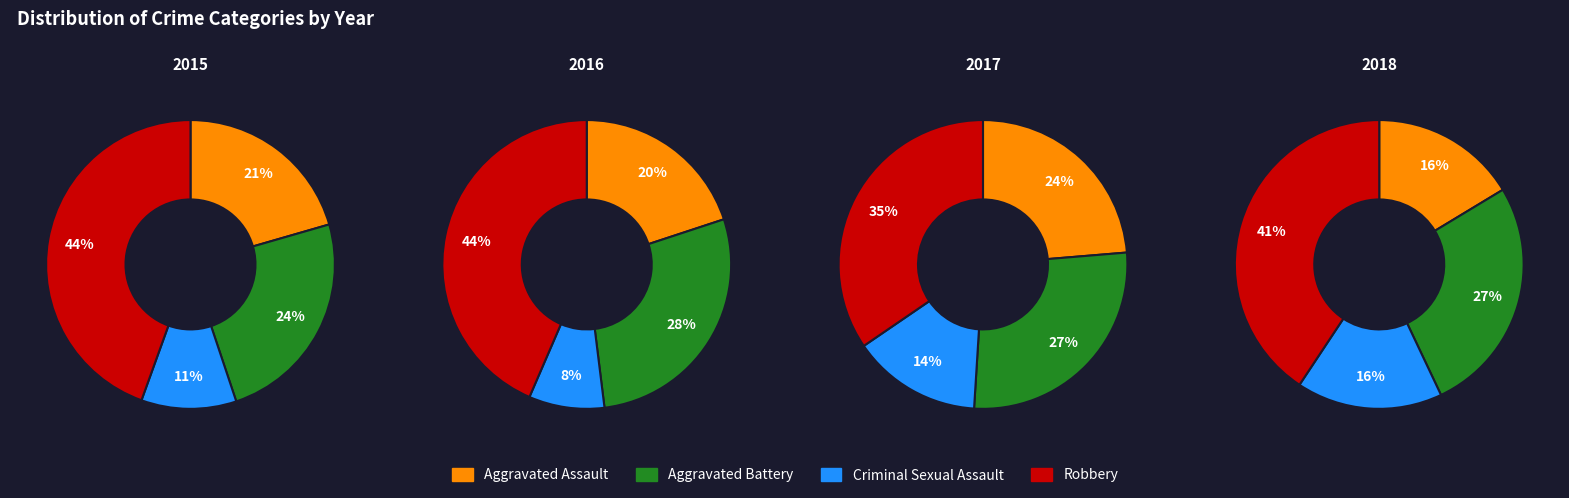

Do 0 and 2 together represent more than half of the pie?

No